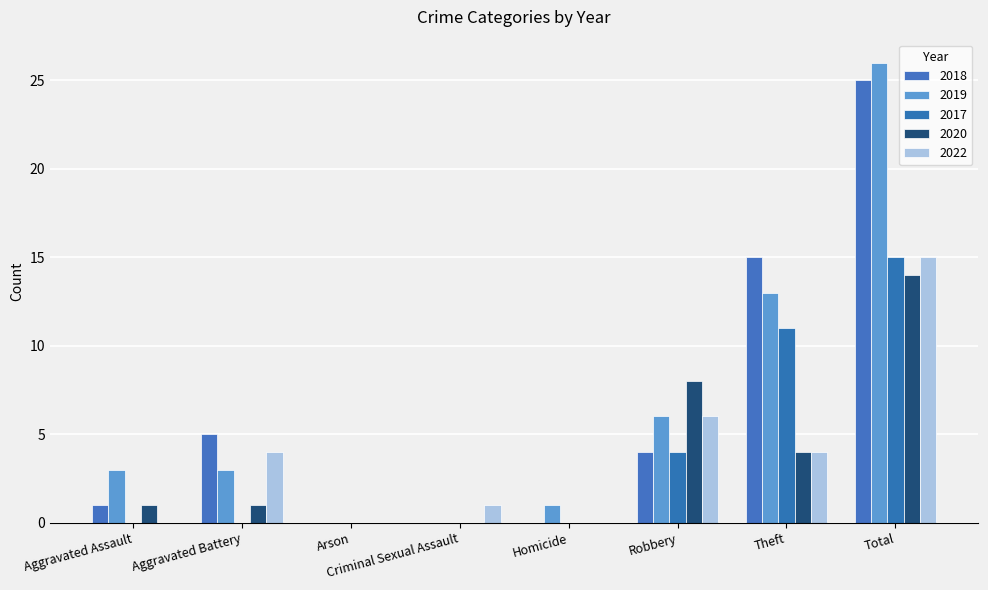

Which series has the largest total across all categories?

2019